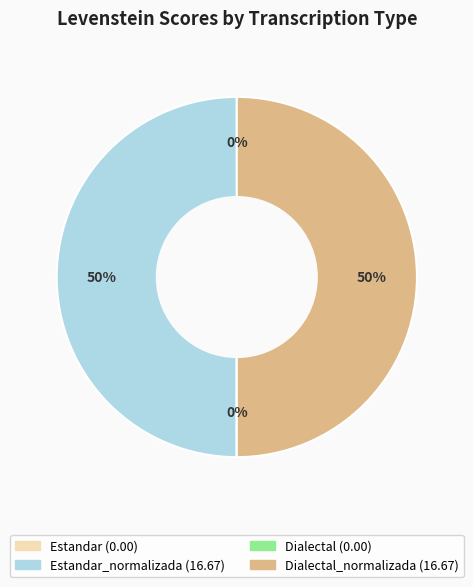

To the nearest percent, what is the average slice percentage?

25%